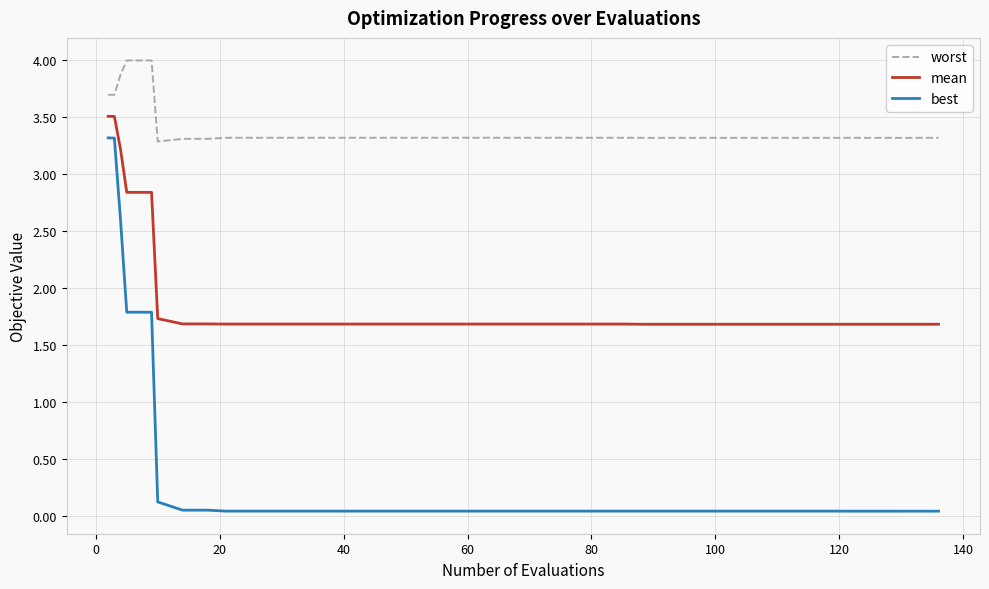

Which series has the largest total across all categories?

worst